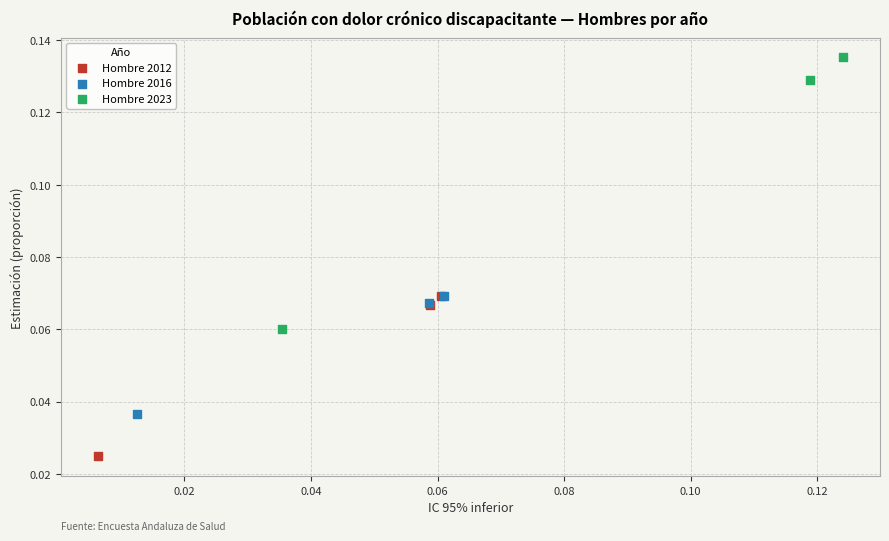

Which series reaches the minimum Y coordinate?

Hombre 2012